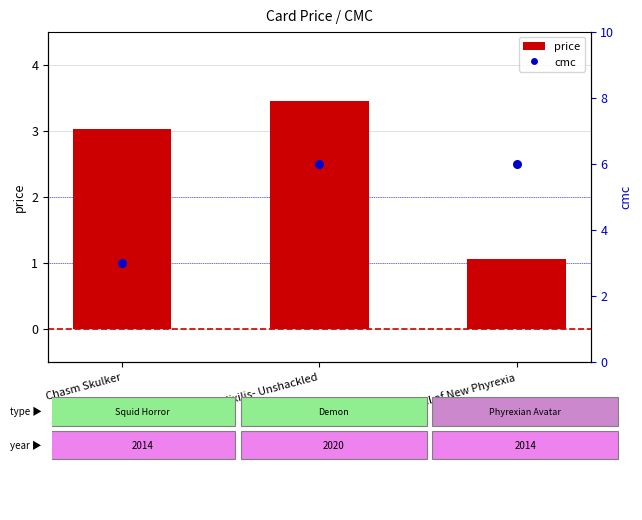

Which series has the largest total across all categories?

cmc